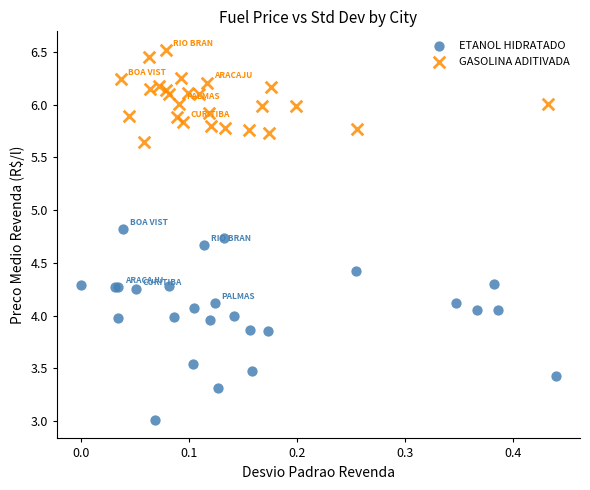

What are all the series names shown in the legend?

ETANOL HIDRATADO, GASOLINA ADITIVADA